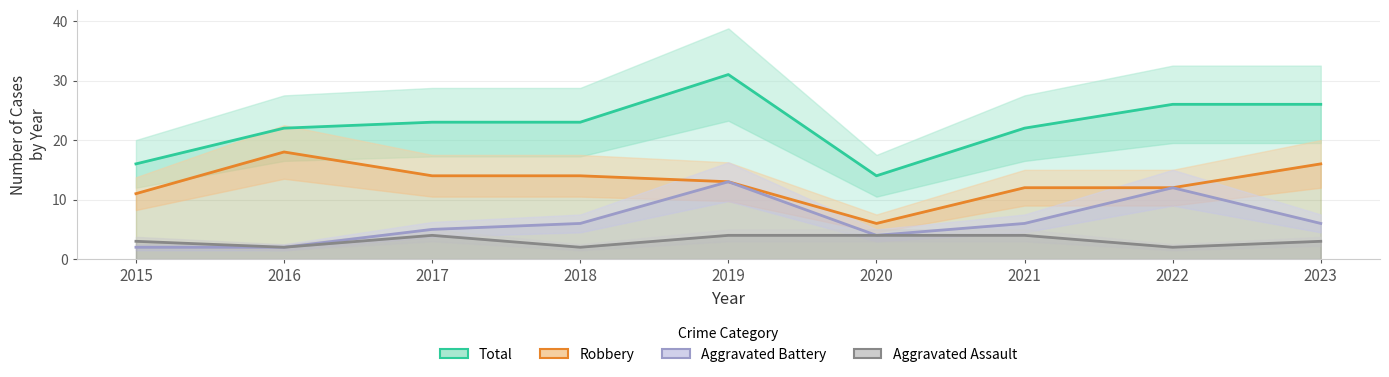

At how many categories does at least one series exceed 23?

3